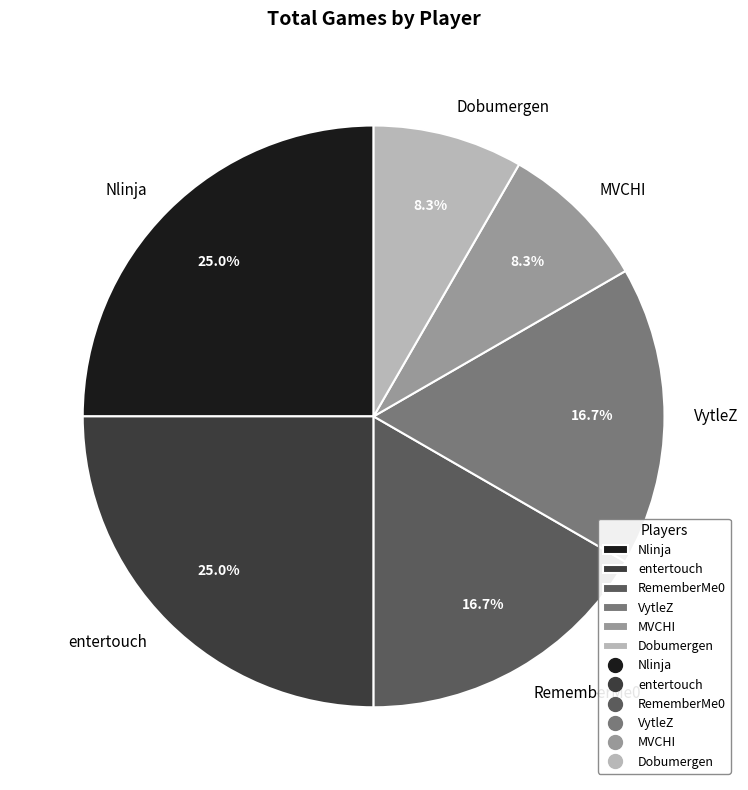

What is the ratio of the value at entertouch to the value at RememberMe0?

1.5